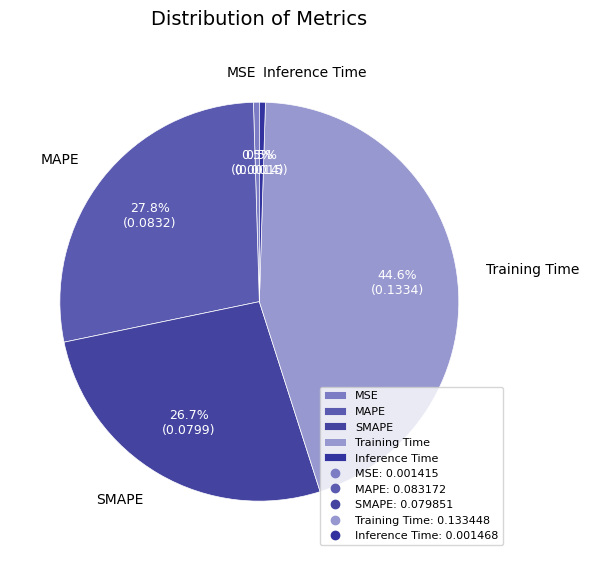

Between Training Time and MAPE, which is larger?

Training Time